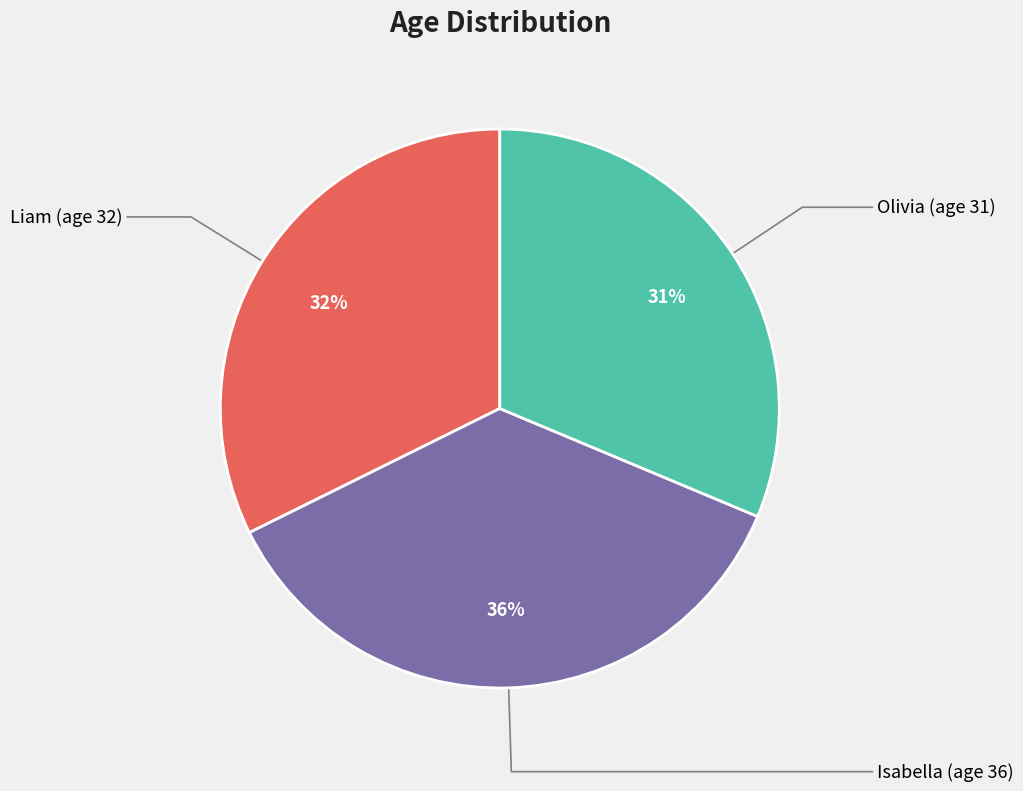

Does any single category account for the majority?

No